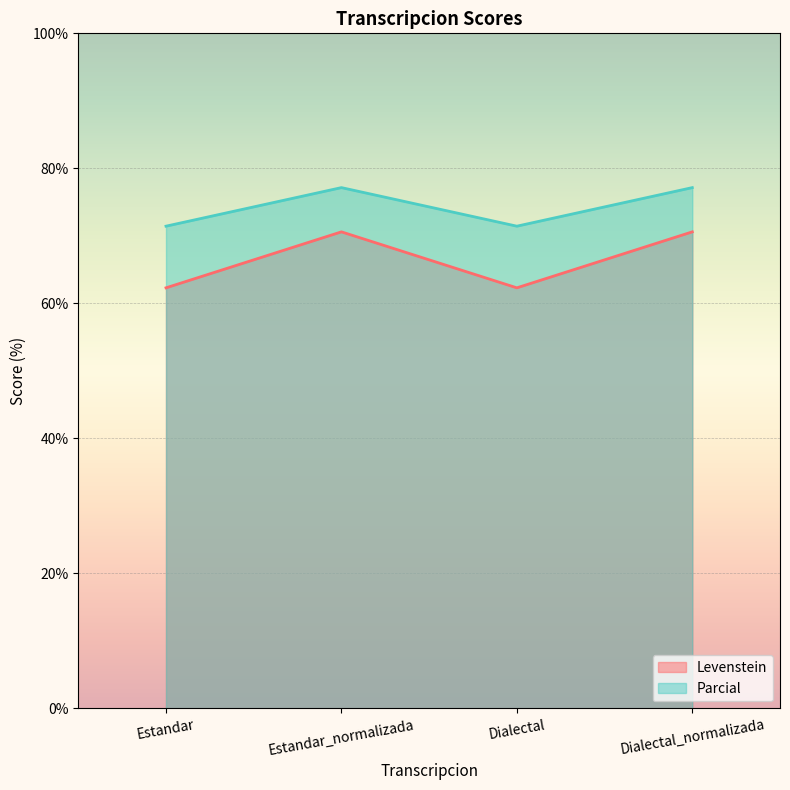

Which has a higher value, Dialectal or Dialectal_normalizada?

Dialectal_normalizada